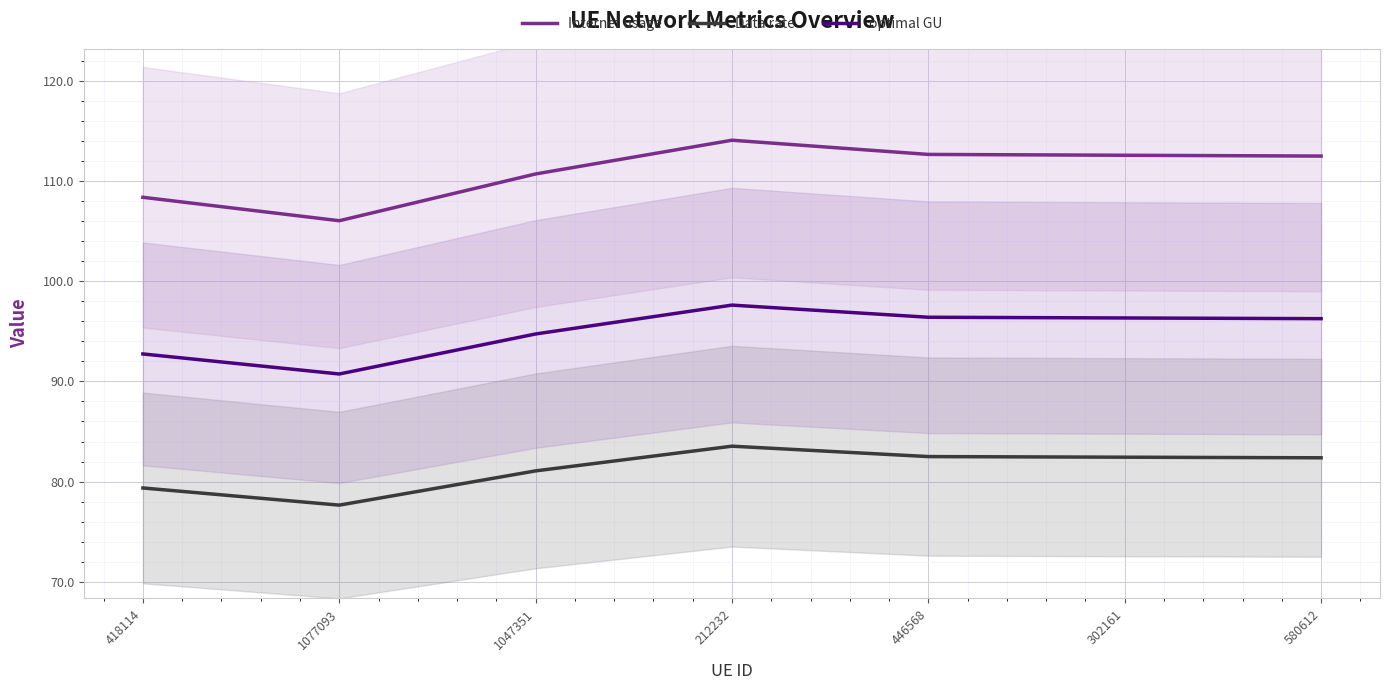

At 212232, list the series in order from largest to smallest.

Internet usage, optimal GU, Data rate